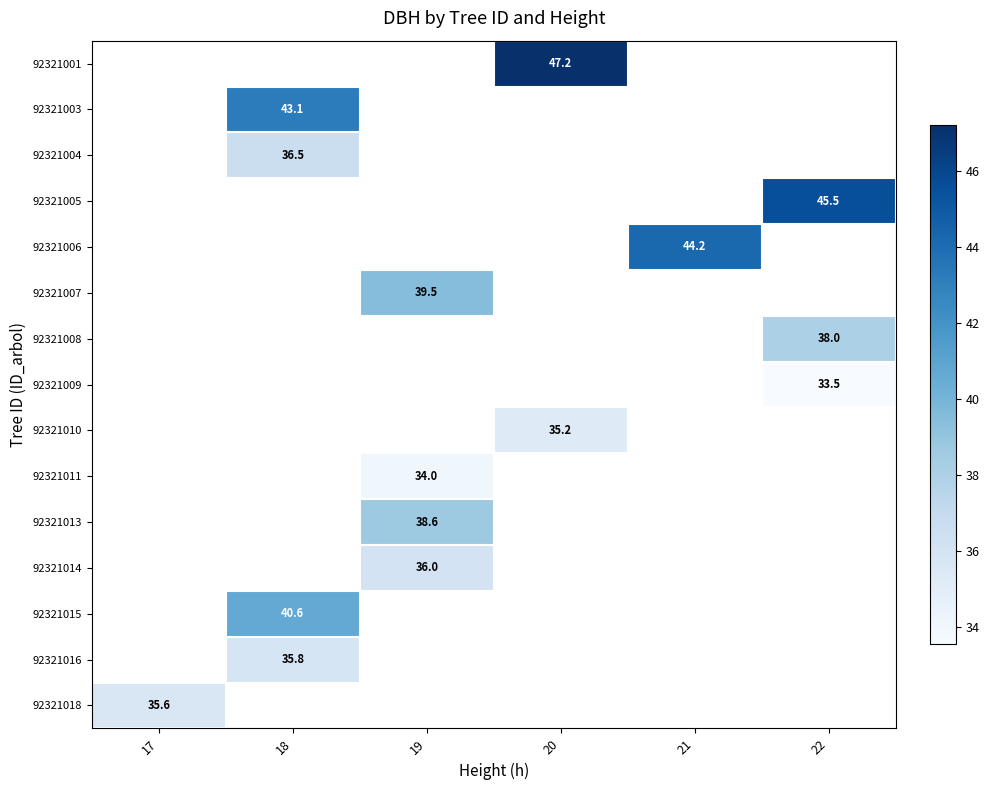

True or false: 92321013 has a value of 38.6 at 19.

True